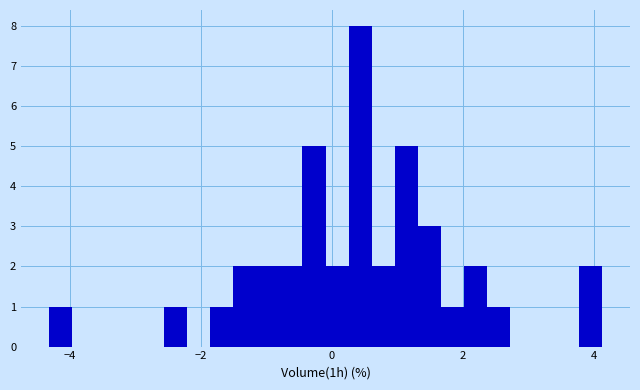

Read against the x-axis, roughly where is the centre of the tallest bar?

0.4